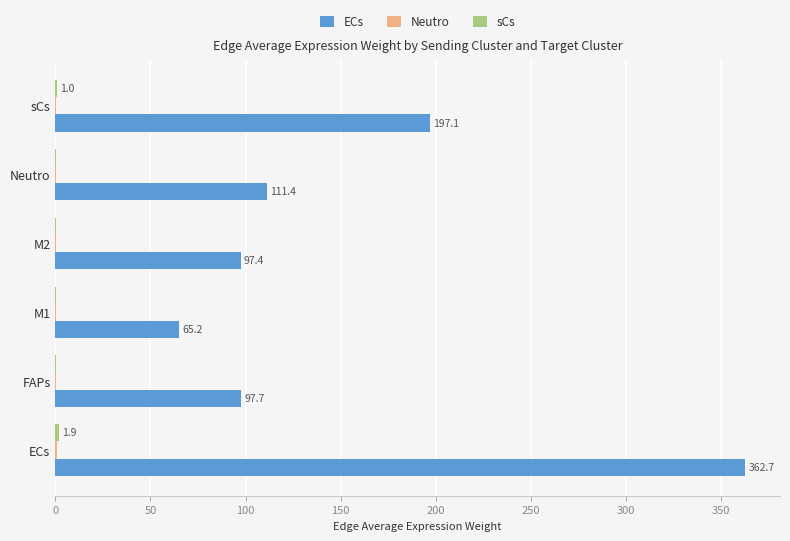

Which series has the largest total across all categories?

ECs